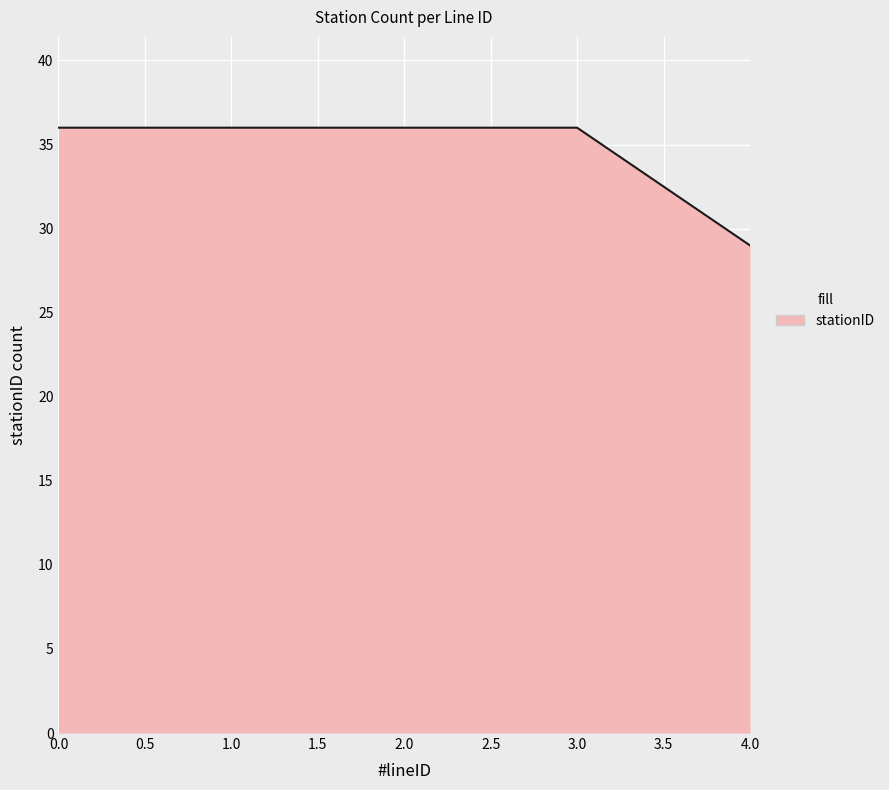

True or false: the data shows 36 at 1.0.

True